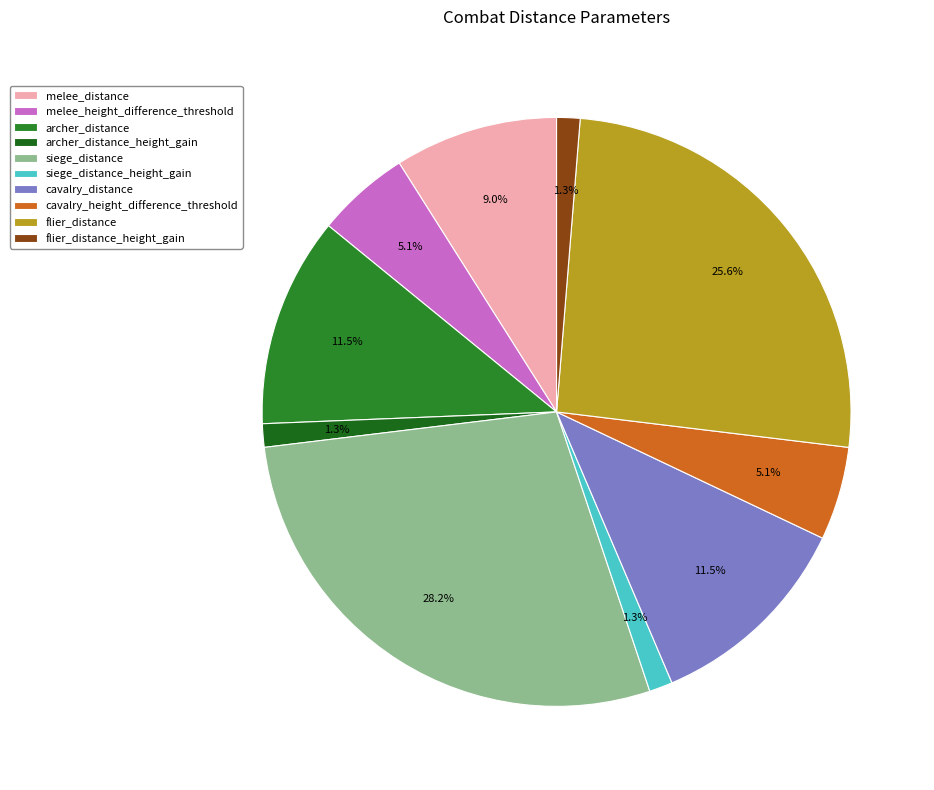

What percentage is NOT represented by cavalry_distance?

88.5%